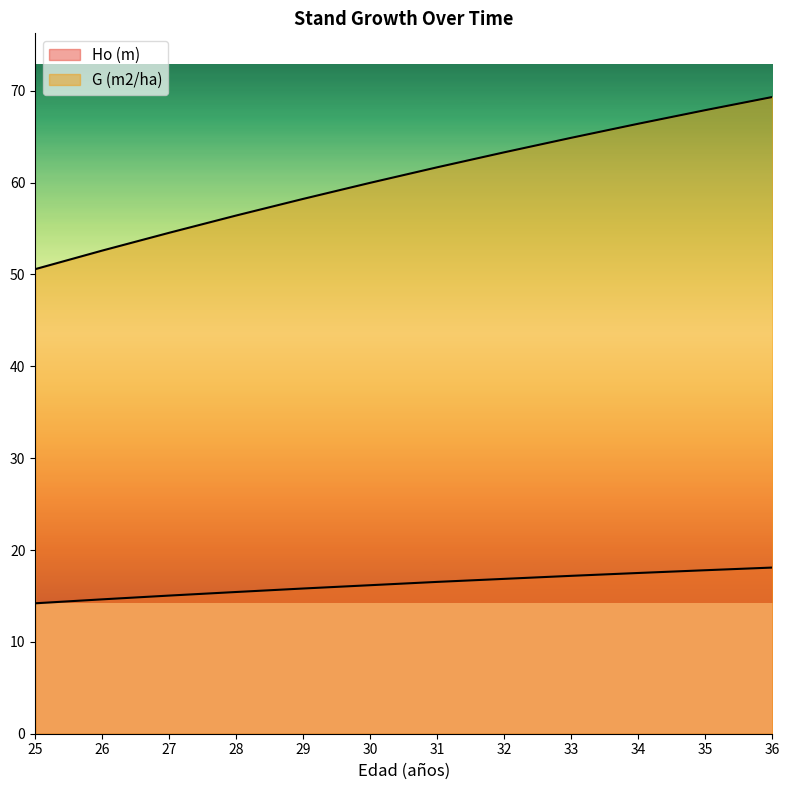

Which series has the largest total across all categories?

G (m2/ha)